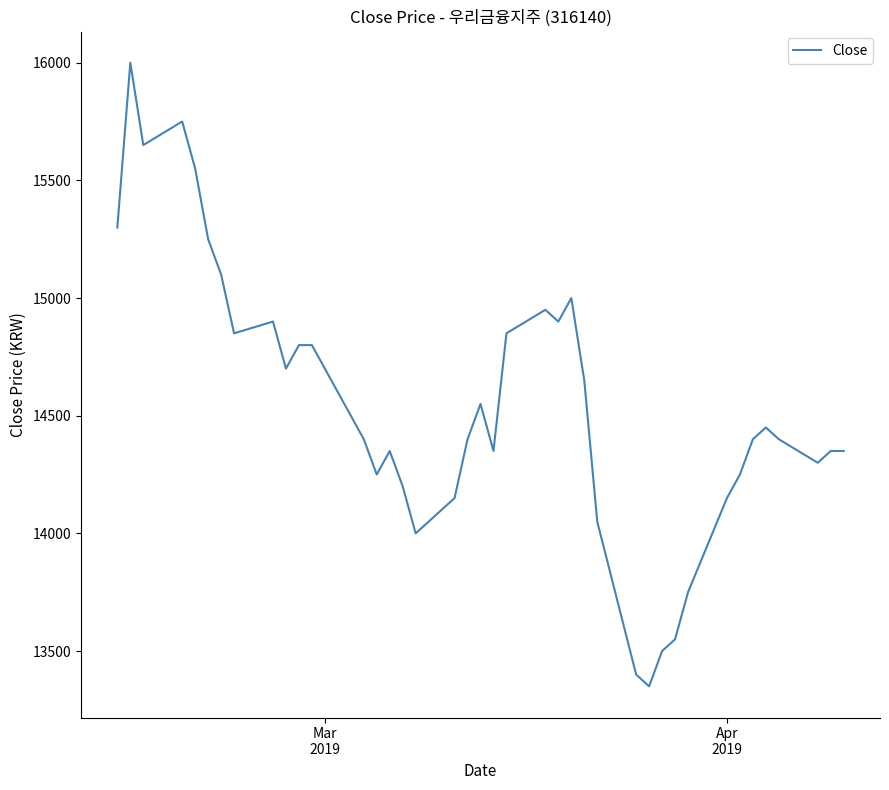

What is the difference between the second highest and second lowest values?

2350